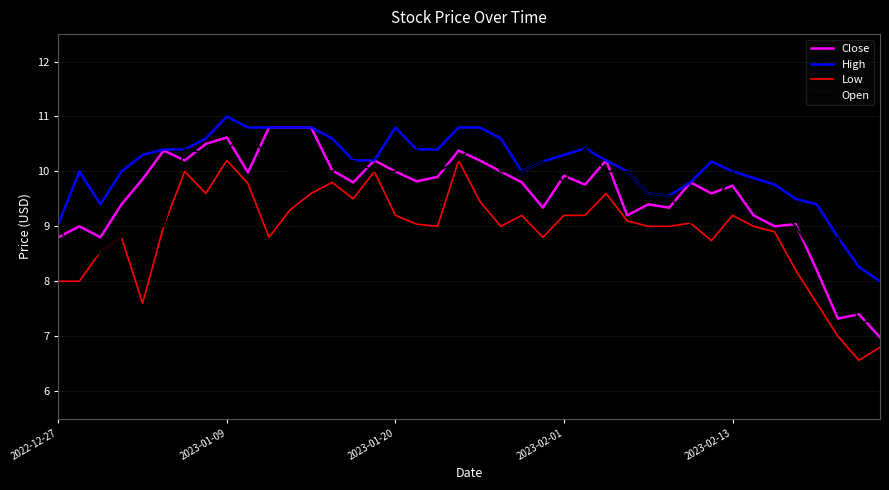

Which series has the largest total across all categories?

High